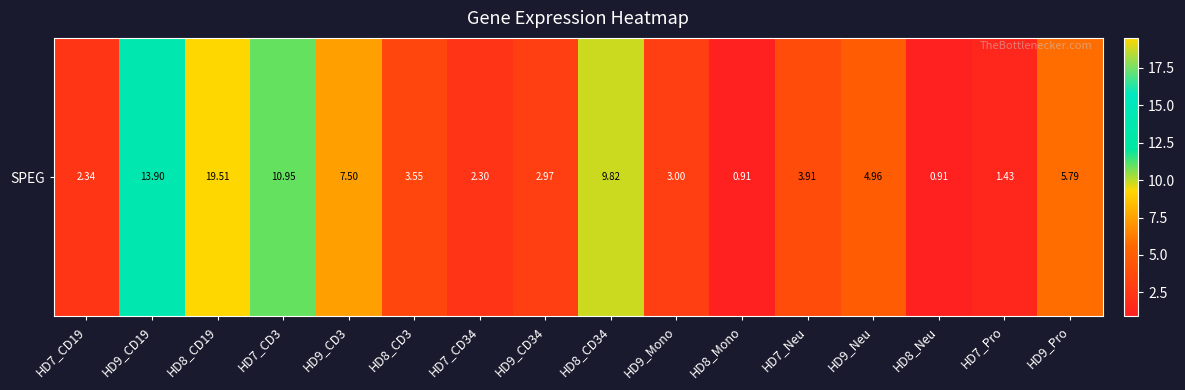

Reading right to left, extract all data points from this chart.

5.8	1.4	0.9	5.0	3.9	0.9	3.0	9.8	3.0	2.3	3.5	7.5	10.9	19.5	13.9	2.3